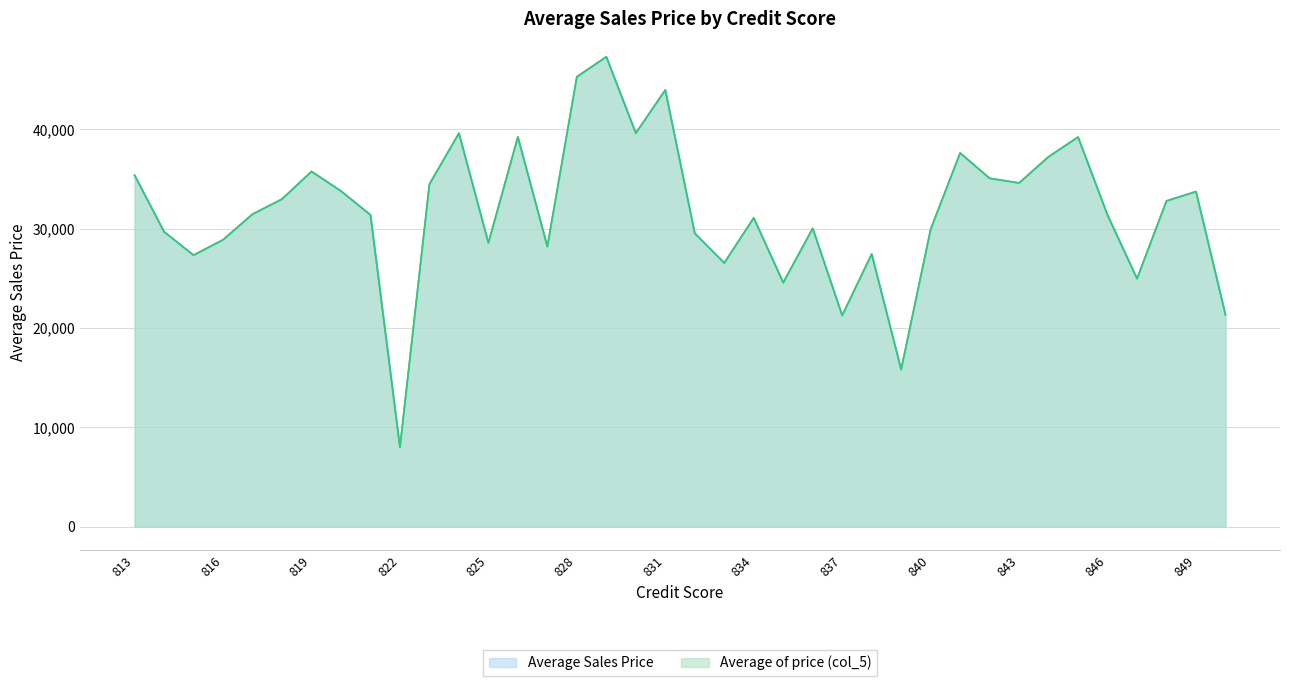

Does the chart display data point markers on the line(s)?

No